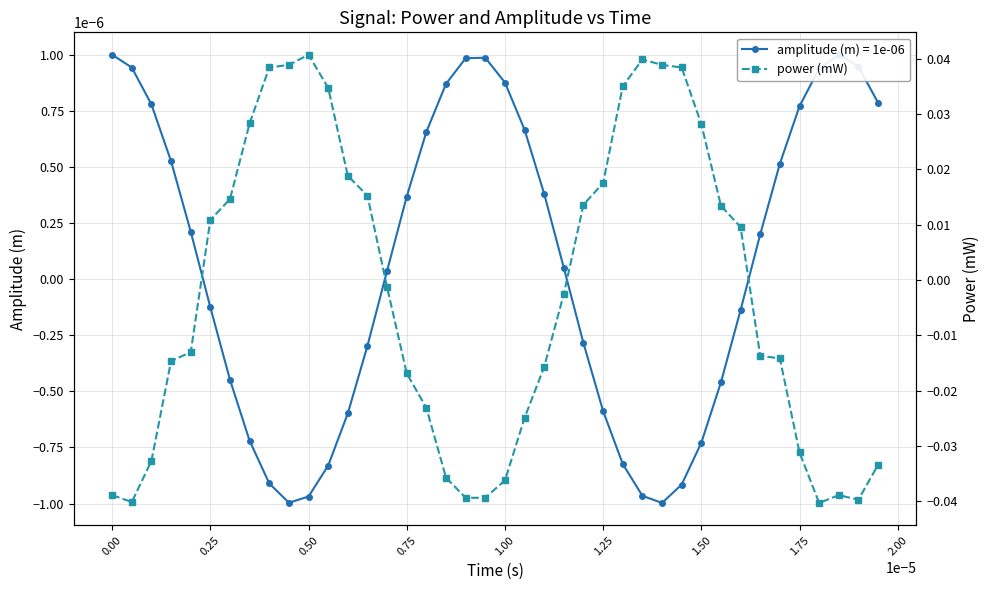

In amplitude (m) = 1e-06, how many points are lower than both neighbors (excluding endpoints)?

2